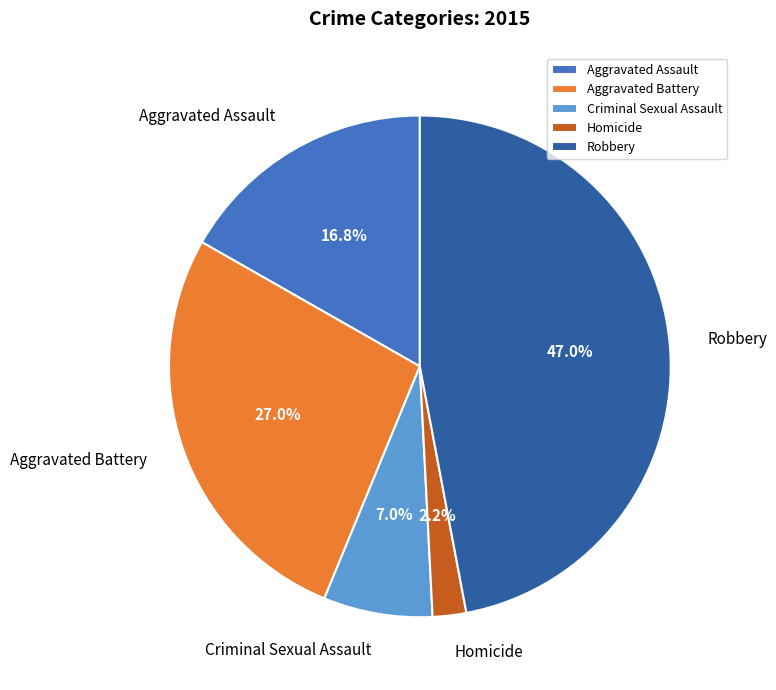

Does Aggravated Battery account for over 50% of the chart?

No